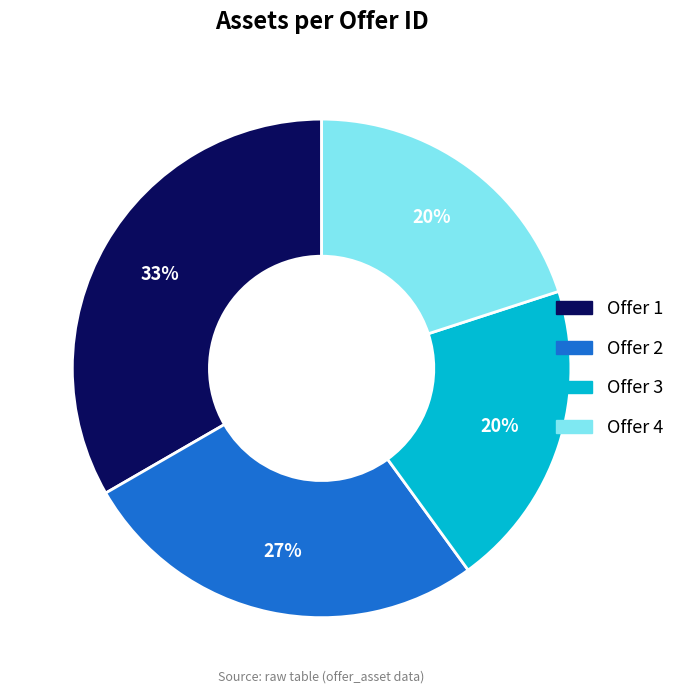

Is there any slice that represents more than half of the pie?

No